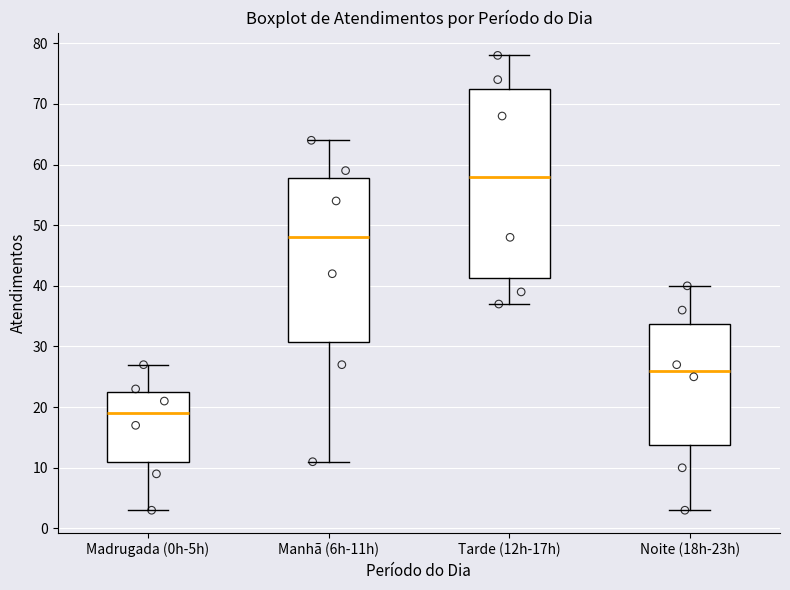

Comparing the boxes themselves (not the whiskers), which one is the tallest?

Tarde (12h-17h)